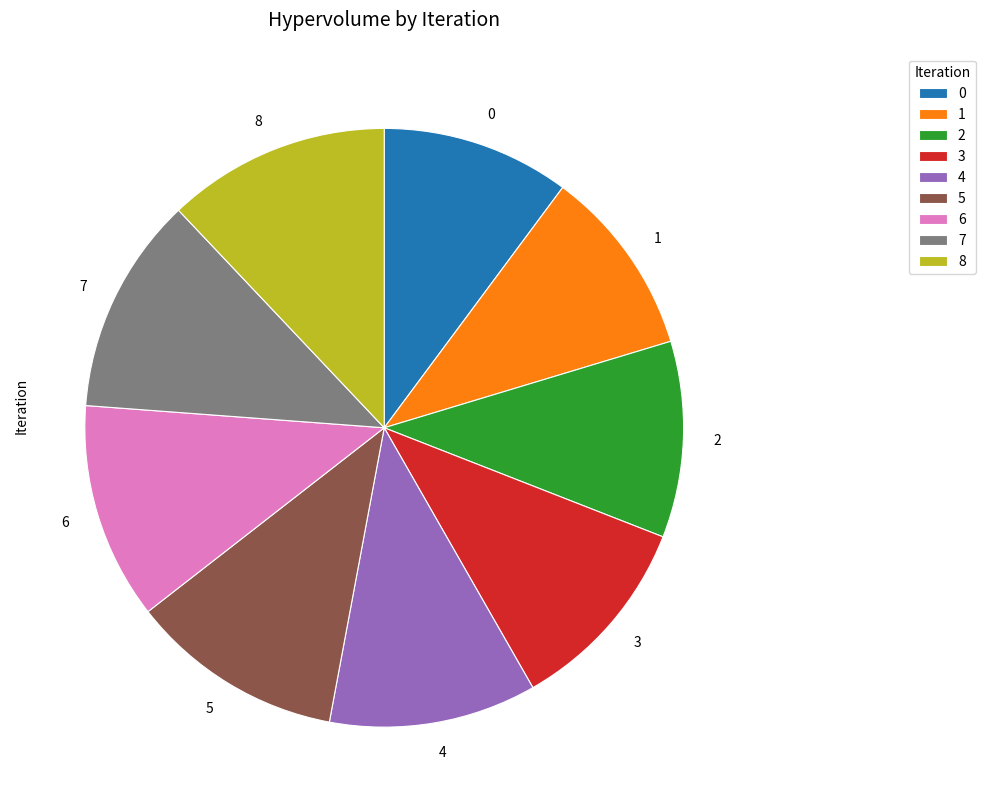

How many slices are in this pie chart?

9